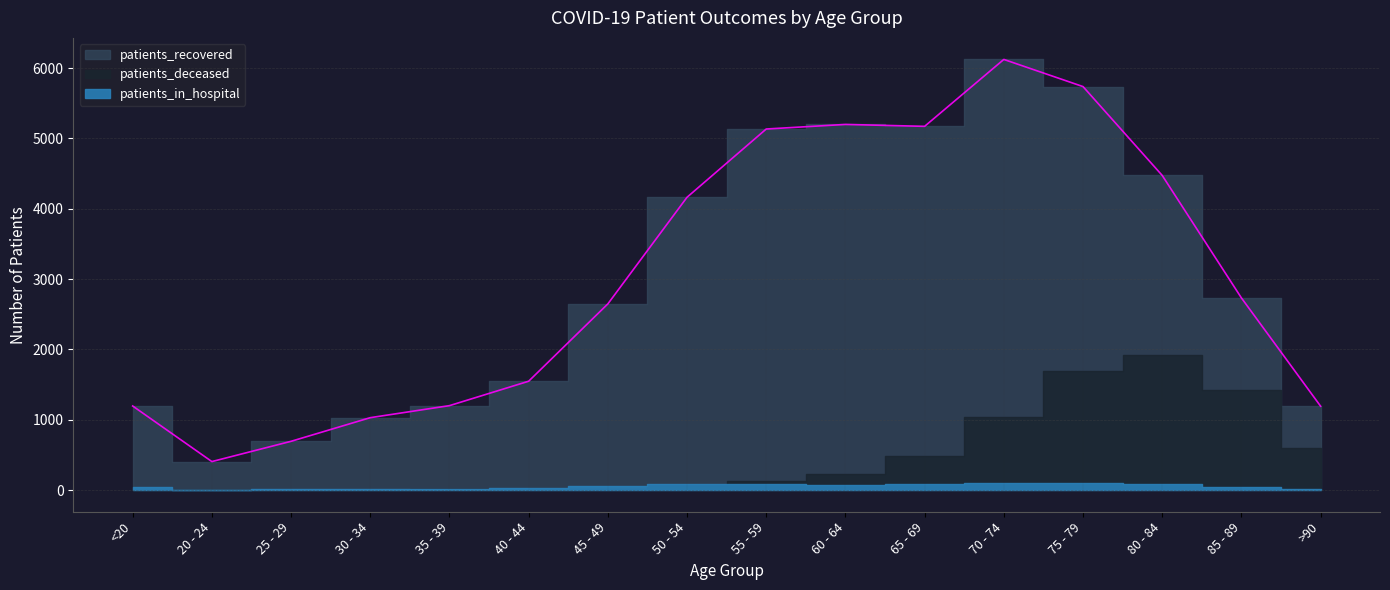

Reading right to left, list all the values displayed in this chart.

patients_recovered: 1194	2733	4474	5737	6123	5172	5199	5134	4164	2648	1549	1202	1031	695	407	1197
patients_deceased: 597	1428	1923	1698	1034	493	233	126	72	24	12	11	10	2	3	6
patients_in_hospital: 24	44	85	109	107	85	80	91	85	57	27	24	23	15	8	42